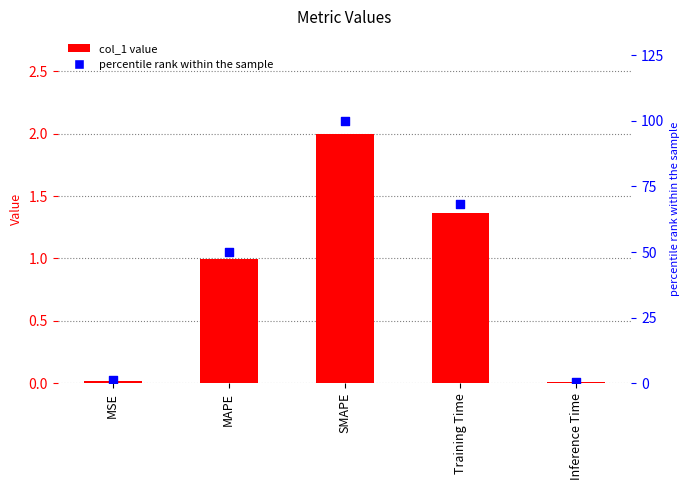

At how many categories does at least one series exceed 80?

1